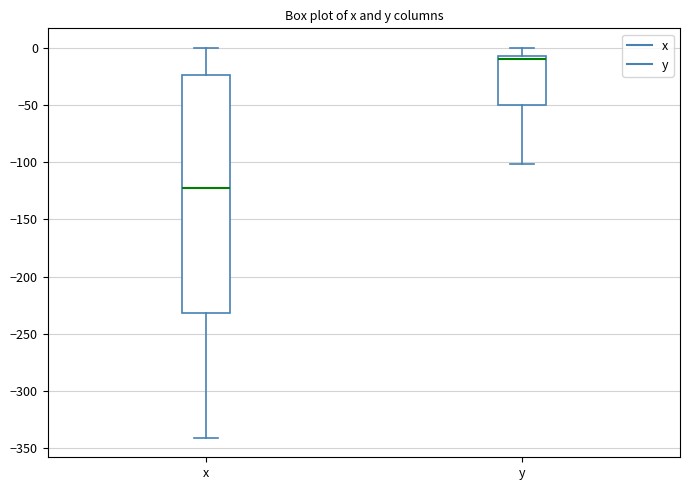

Reading left to right, transcribe this box plot: for each box, give where its median line is, the range the box spans, and where its two whiskers end, as read against the y-axis. The values are not printed on the chart, so give them approximately, as read against the axis.

x: median -120, box -230 to -25, whiskers -340 to 0
y: median -10, box -50 to -5, whiskers -100 to 0